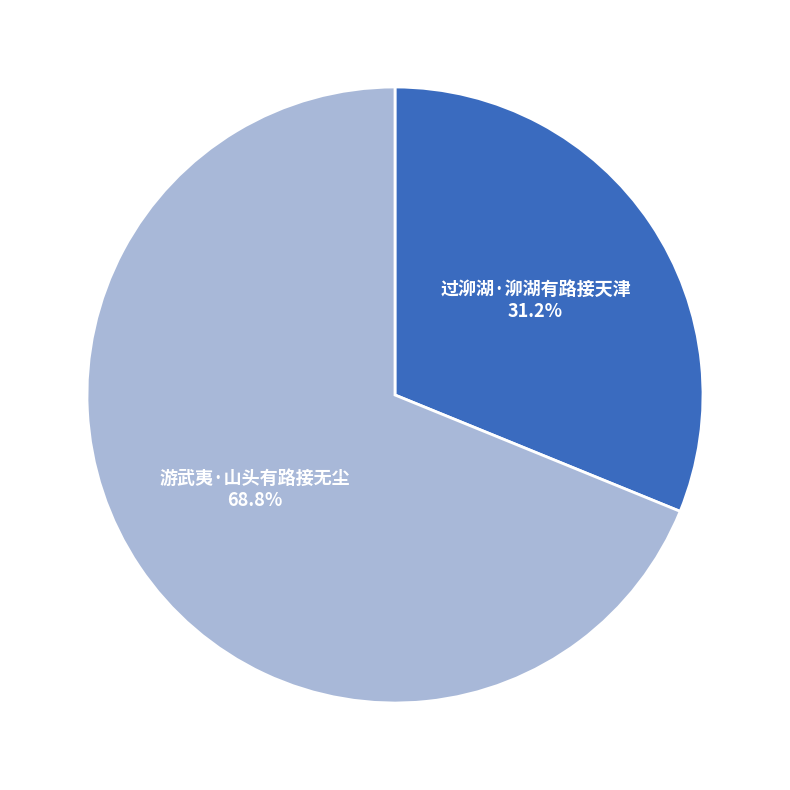

Which category accounts for the majority?

游武夷·山头有路接无尘